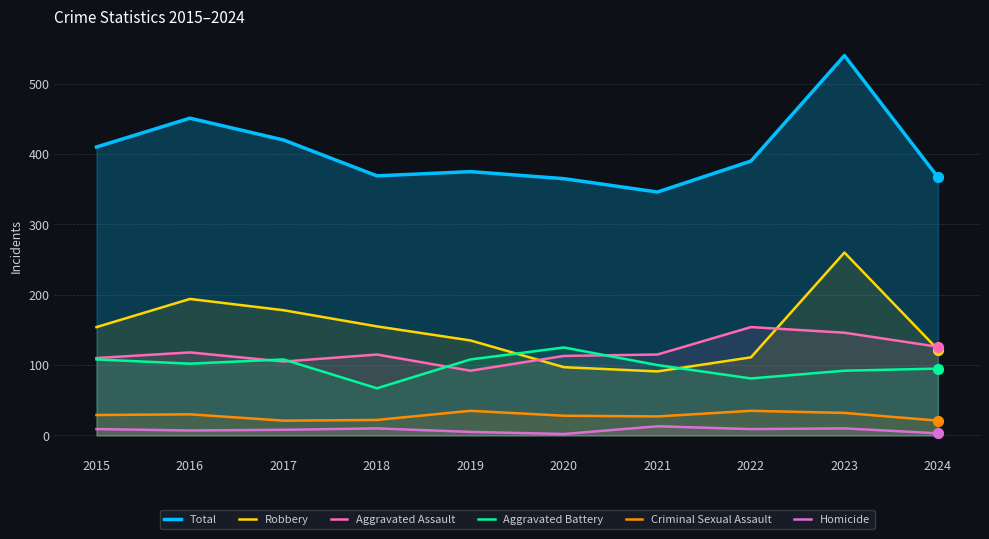

At how many categories does at least one series exceed 17?

10